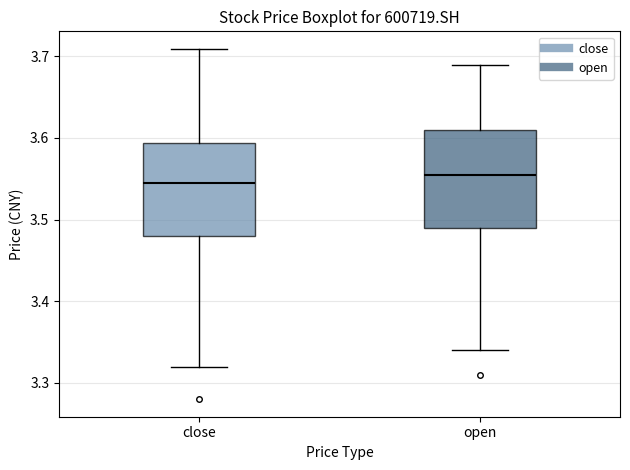

Reading left to right, transcribe this box plot: for each box, give where its median line is, the range the box spans, and where its two whiskers end, as read against the y-axis. The values are not printed on the chart, so give them approximately, as read against the axis.

close: median 3.54, box 3.48 to 3.59, whiskers 3.32 to 3.71
open: median 3.55, box 3.49 to 3.61, whiskers 3.34 to 3.69